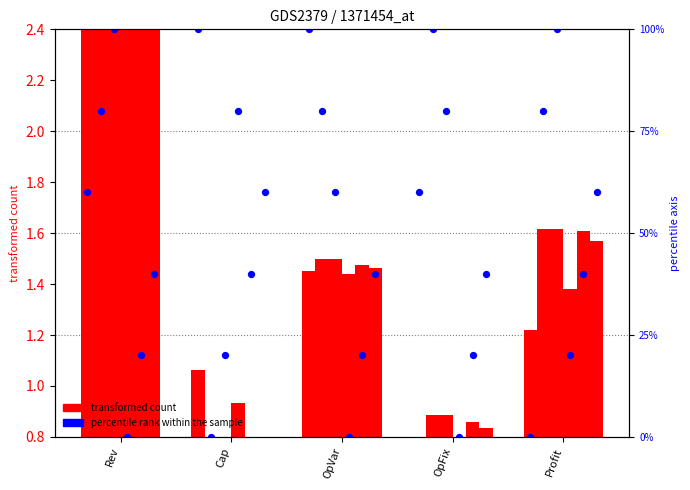

Which series reaches the minimum Y coordinate?

transformed count (col_0)